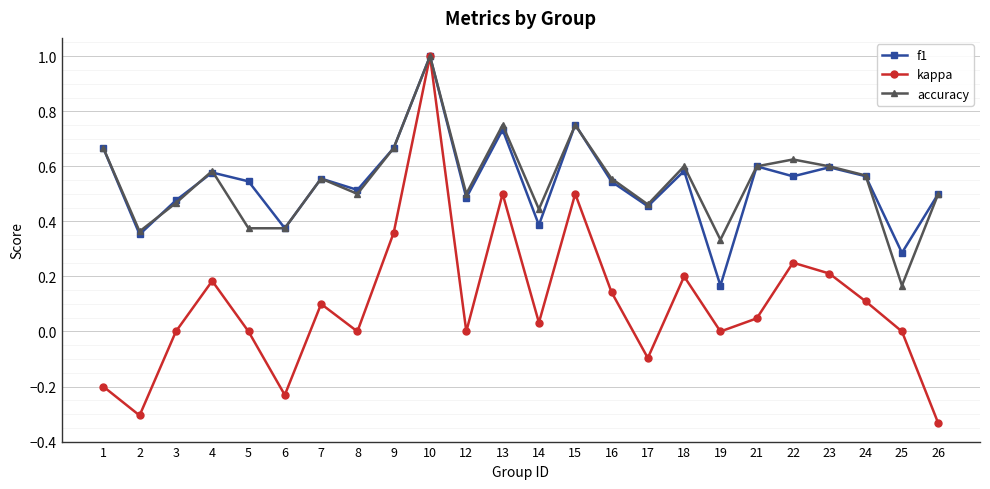

Is the value of accuracy at 26 greater than the value of kappa at 22?

Yes